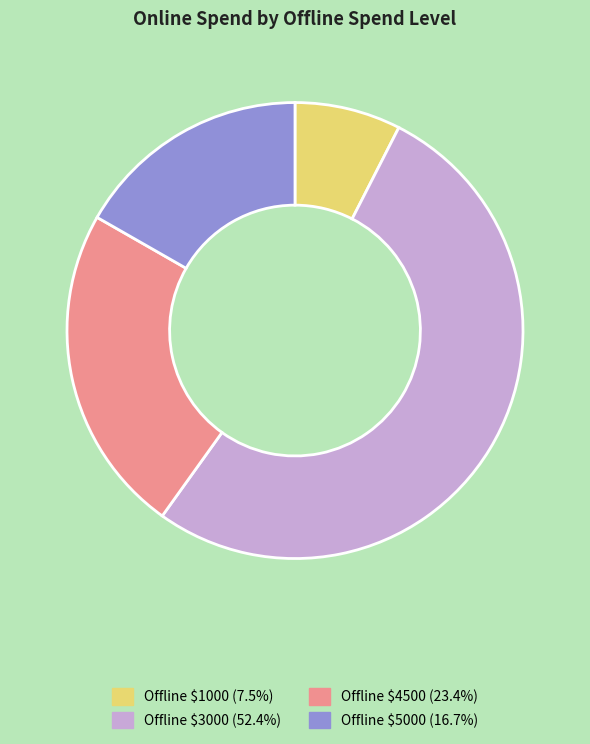

Is there any slice that represents more than half of the pie?

Yes